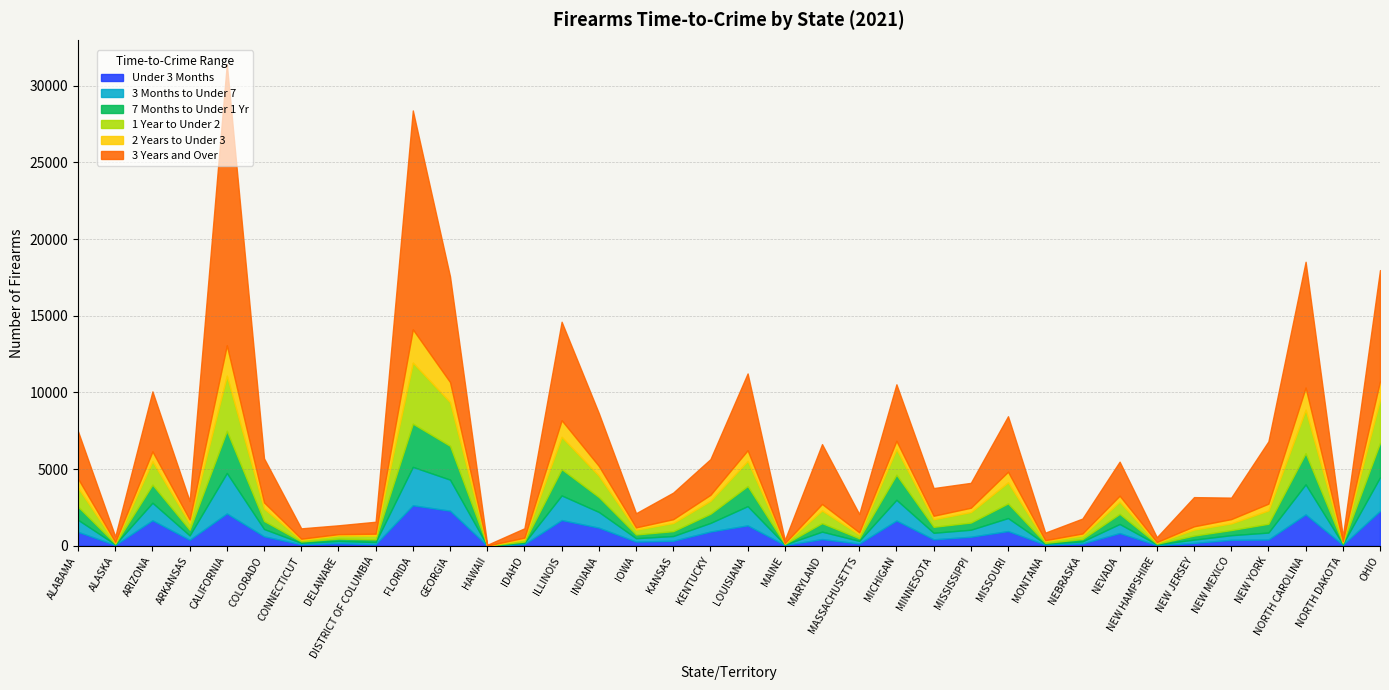

After their last crossing, which series has the higher values: Under 3 Months or 3 Months to Under 7?

Under 3 Months